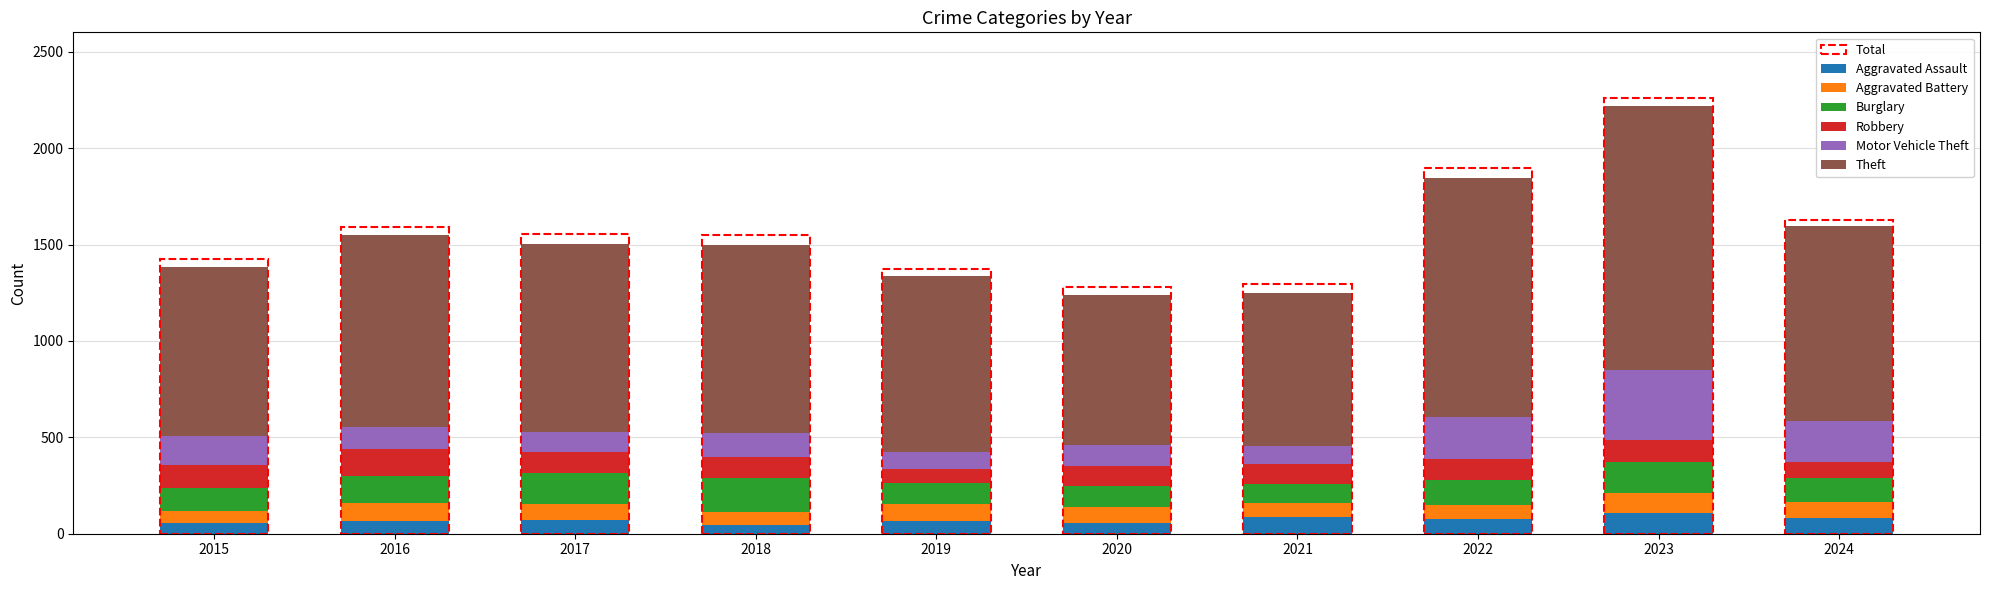

What is the sum of all Aggravated Assault values?

709